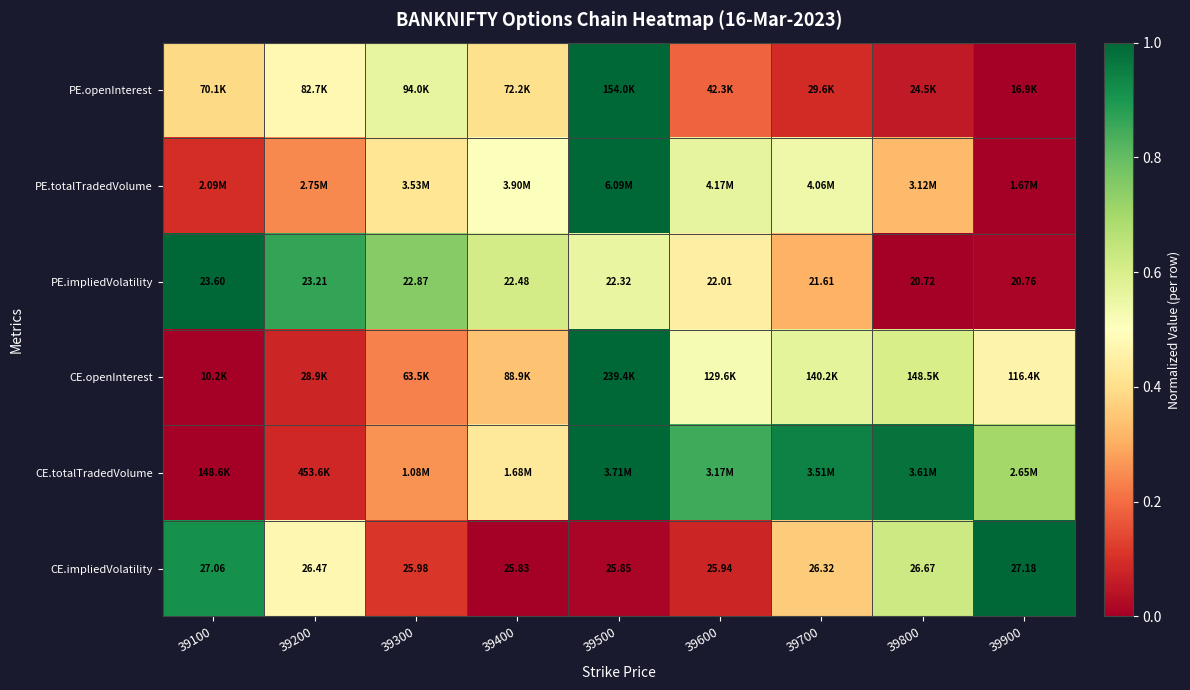

What is the total value across all series at 39900?

2.2